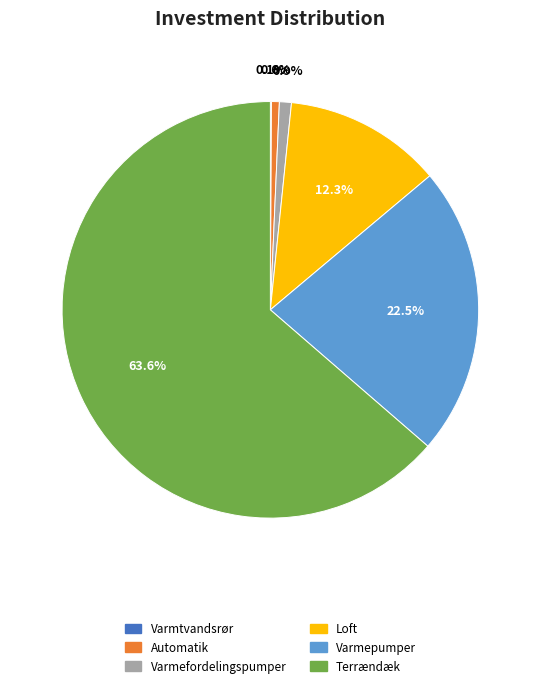

What is the largest slice in the pie chart?

Terrændæk